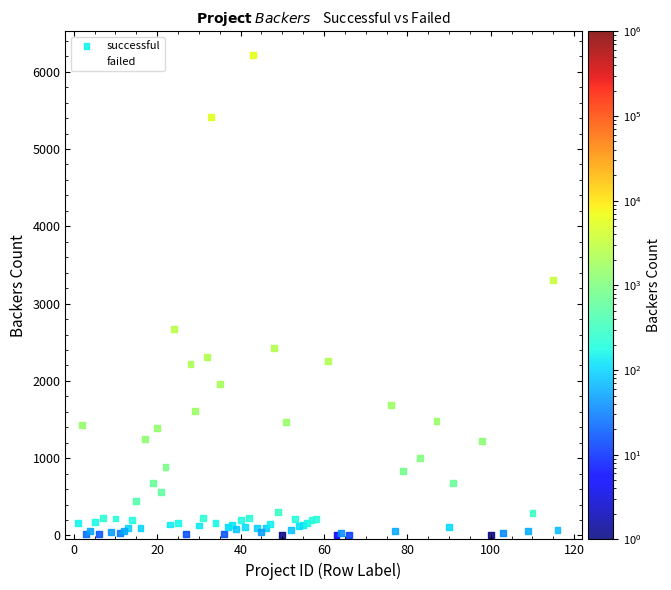

Which series contains the highest Y value?

successful